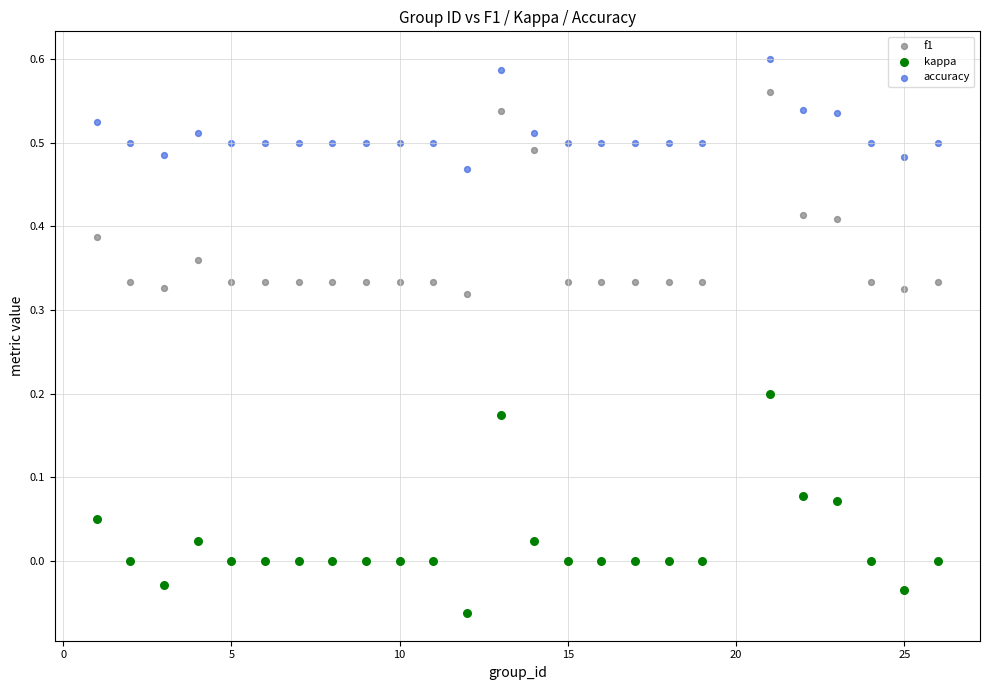

Across all data points, what is the range of Y values (max minus min)?

0.7